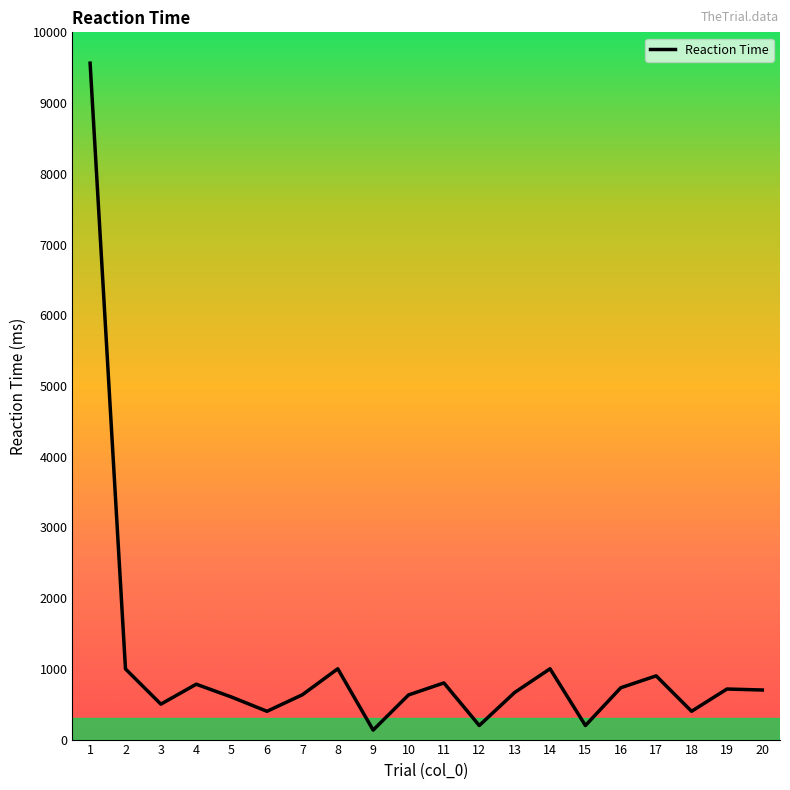

Which category has the highest value across all series?

1